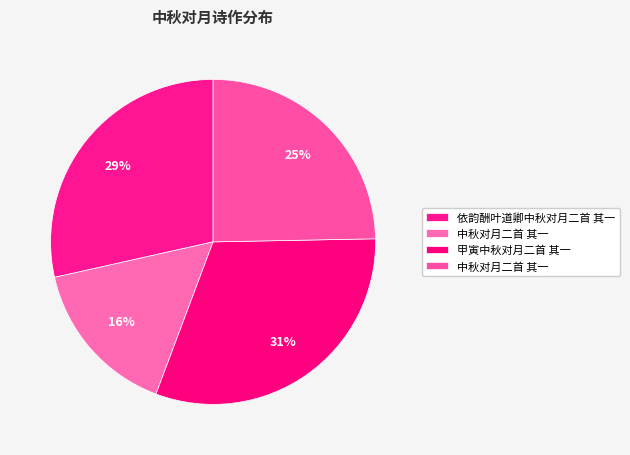

To the nearest percent, what is the average slice percentage?

25%